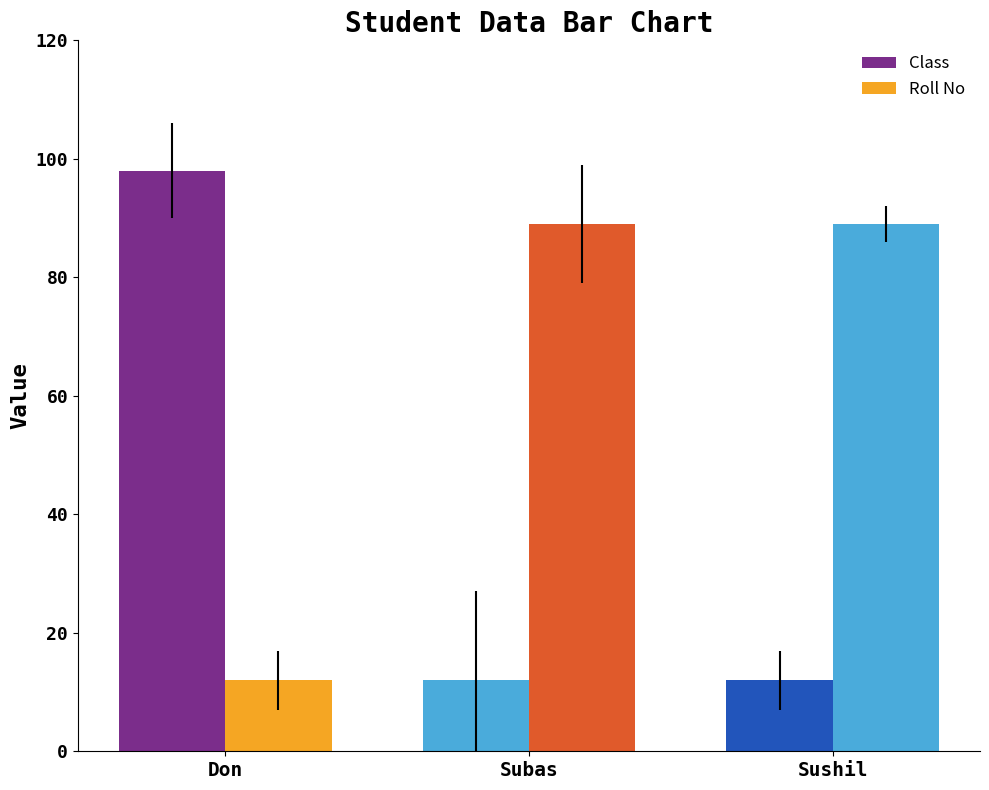

What value does the Roll No series have at Don?

12